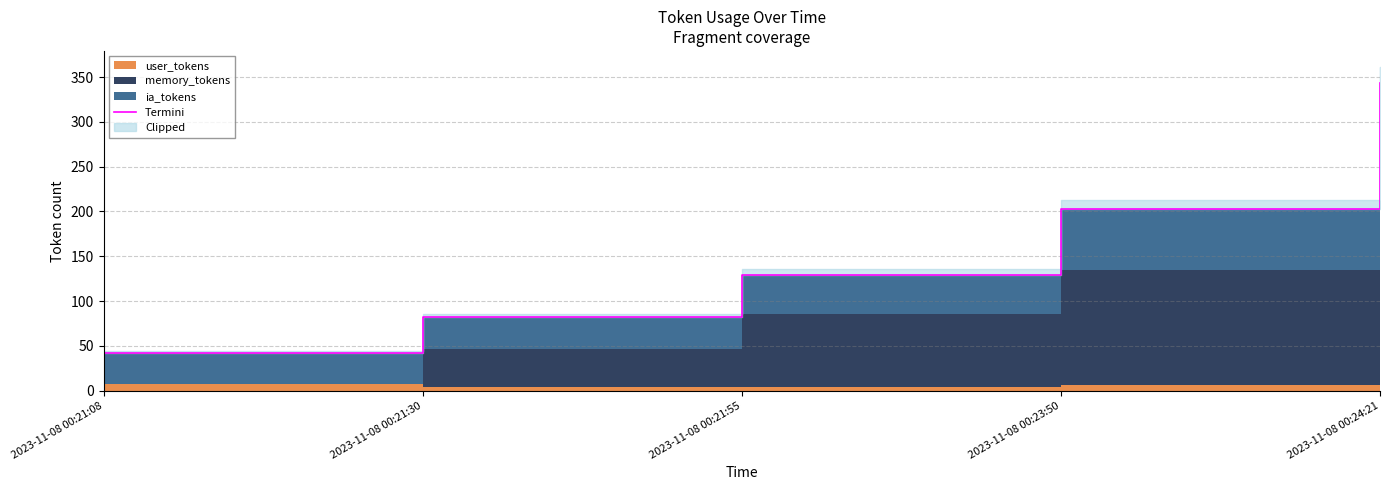

What value does the data have at 2023-11-08 00:23:50, to the nearest 50?

200